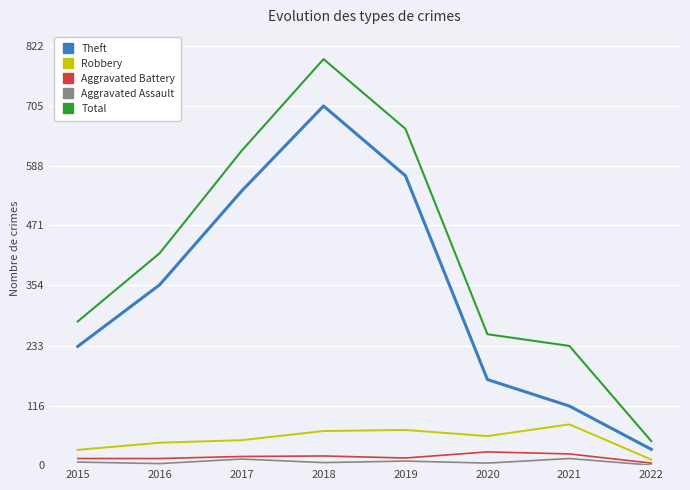

What is the greatest value displayed?

797